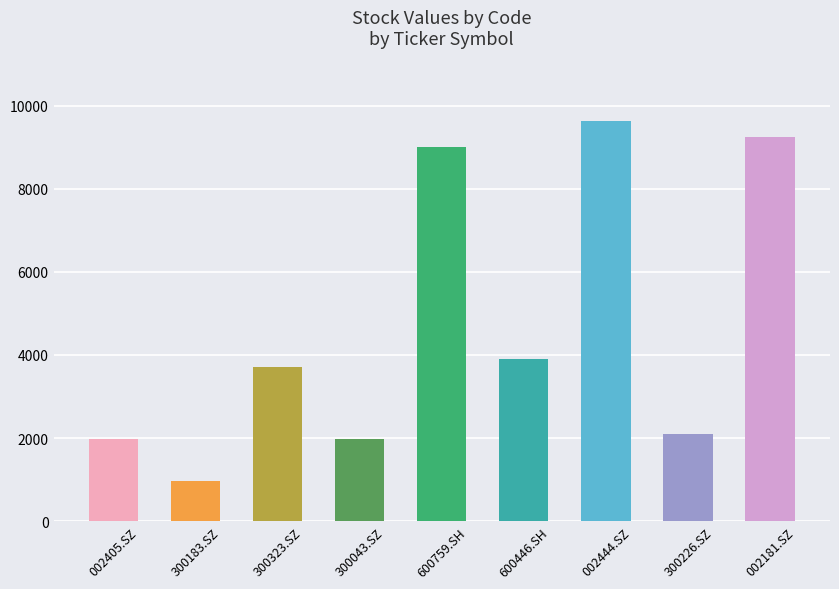

At which category does the chart reach its peak across all series?

002444.SZ